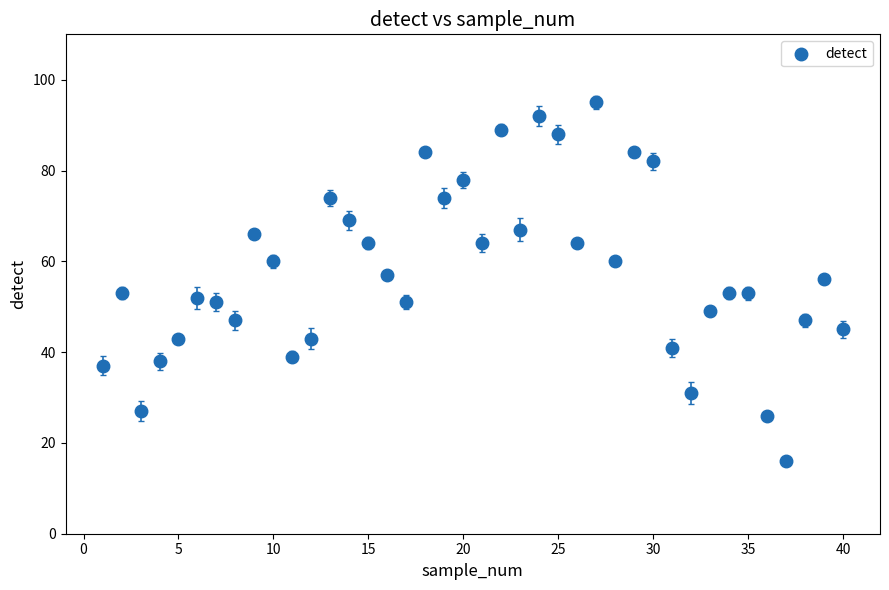

How many data points are displayed?

40